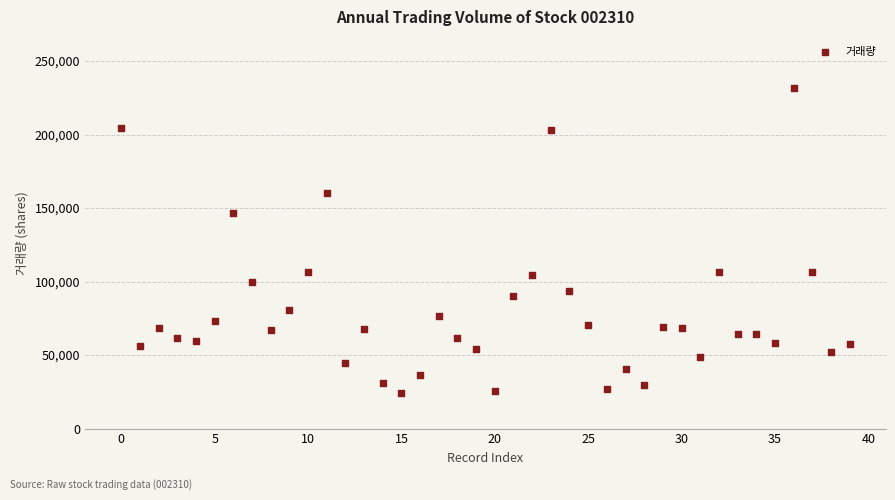

What is the range of Y values (max minus min)?

207439